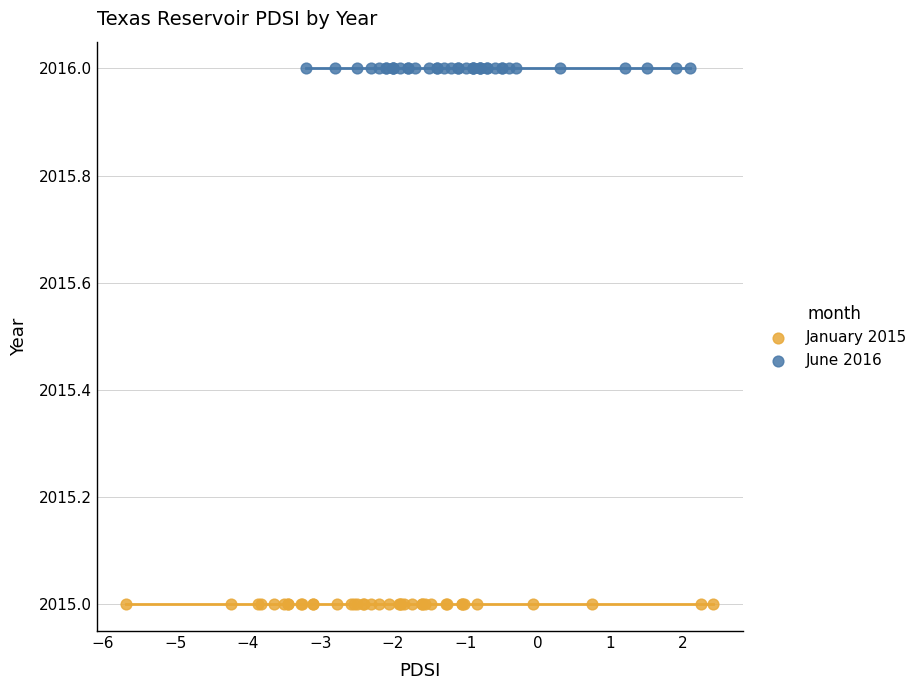

Which series reaches the maximum Y coordinate?

June 2016